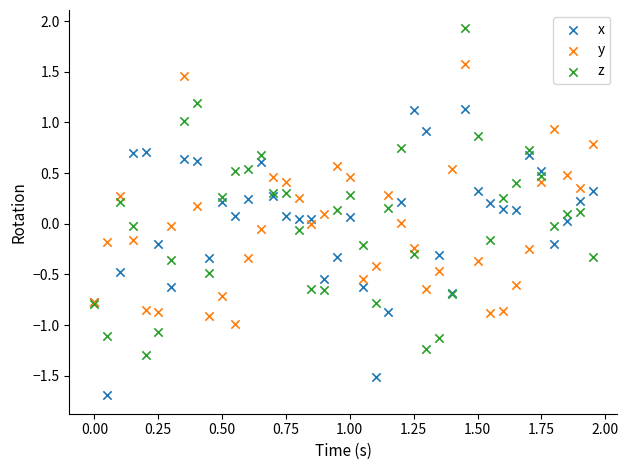

What are all the series names shown in the legend?

x, y, z